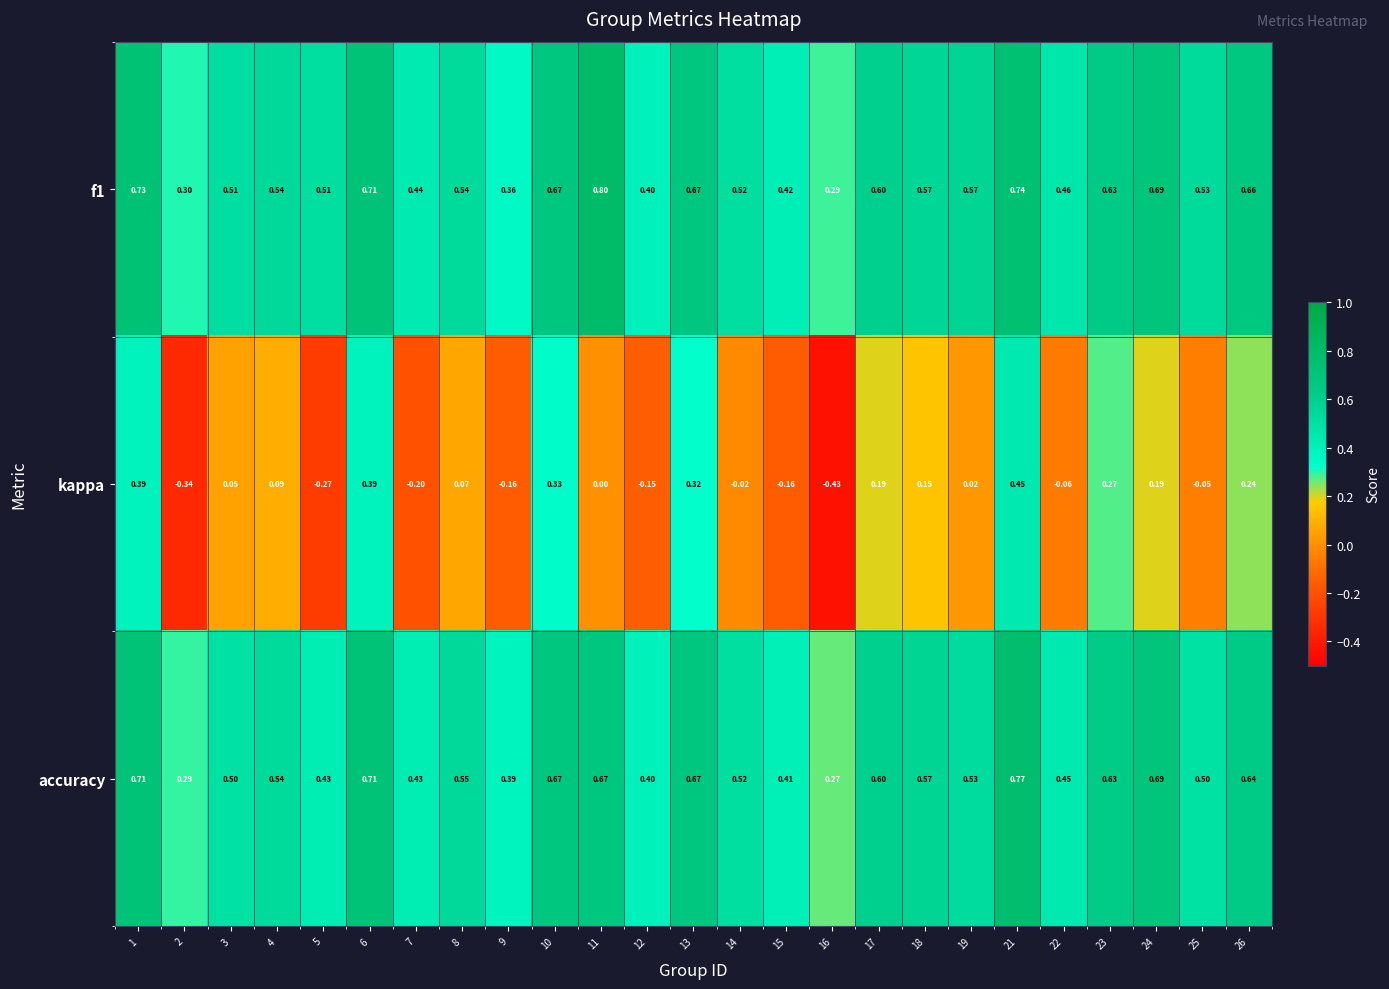

What is the difference between the highest and lowest values at 17?

0.4